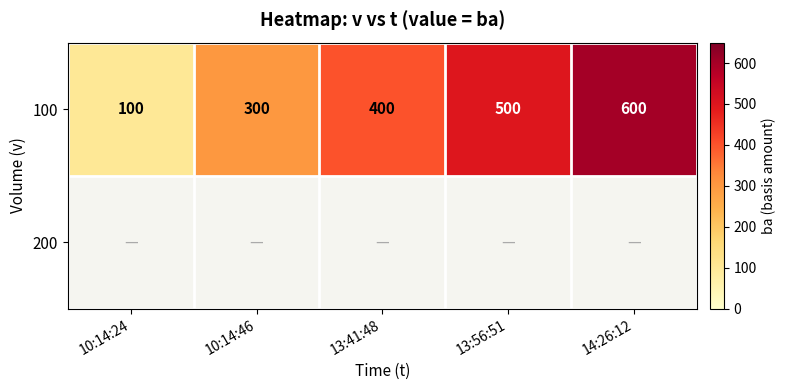

What is the difference between the second highest and minimum values in the 100 series?

400